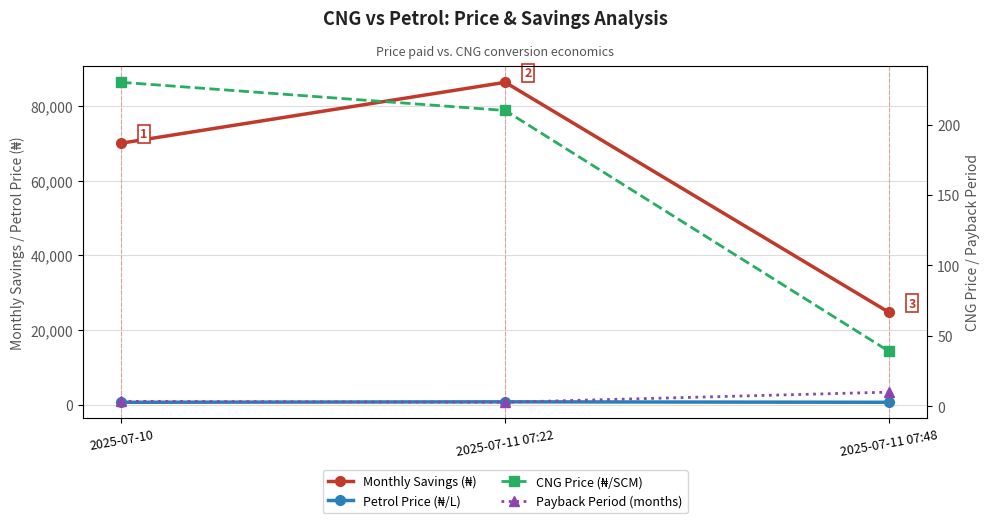

Reading right to left, transcribe all the data shown in this chart.

Monthly Savings (₦): 24739.5	86350.0	70050.0
Petrol Price (₦/L): 680.0	800.0	680.0
CNG Price (₦/SCM): 39.0	210.0	230.0
Payback Period (months): 10.1	2.9	3.6